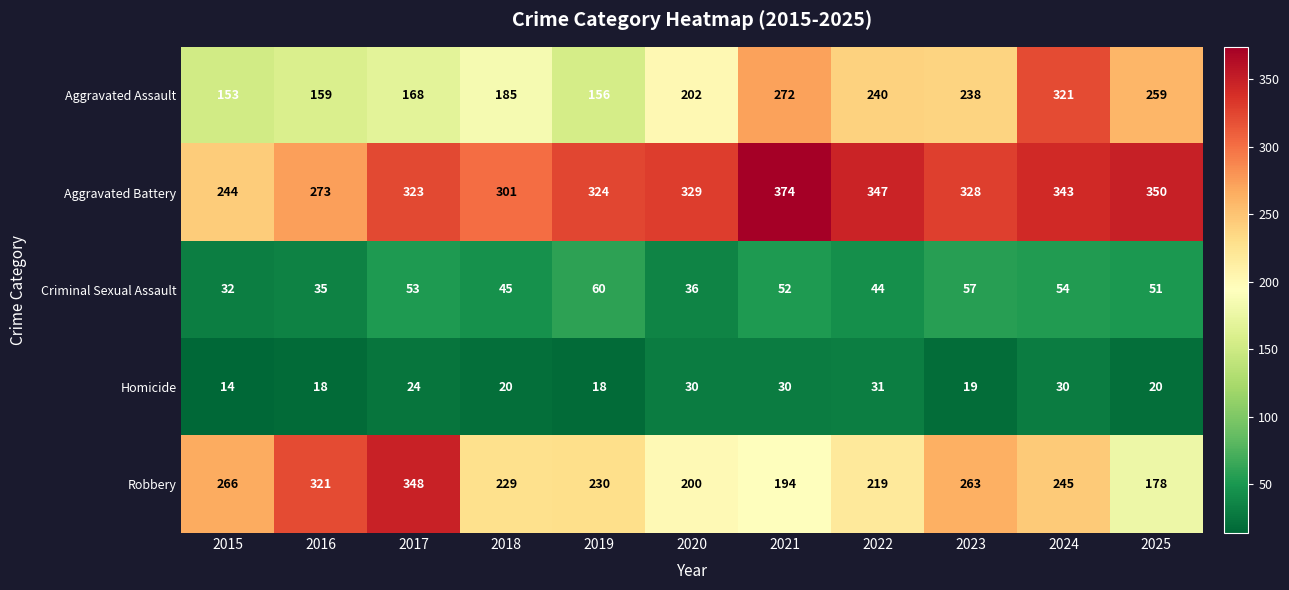

Which category has the lowest value across all series?

2015